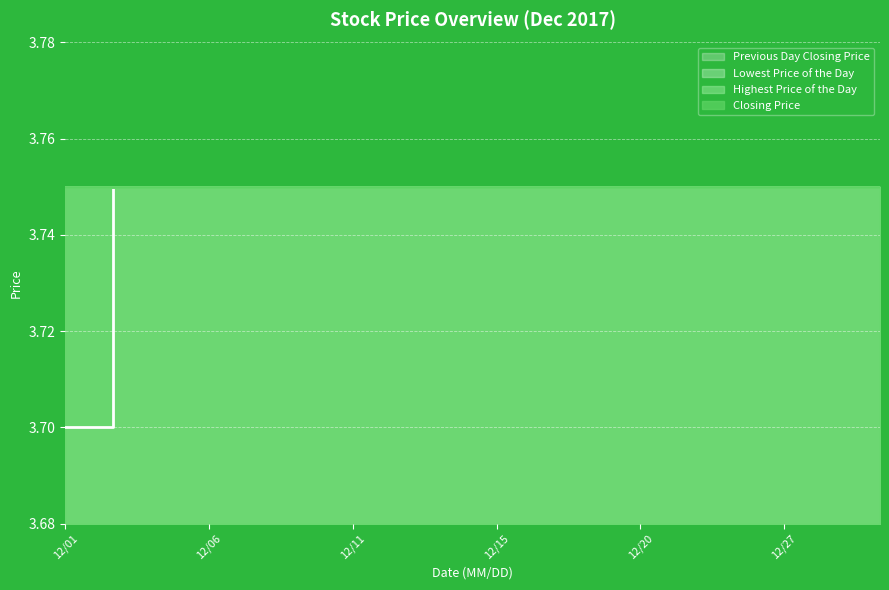

Reading right to left, extract all data points from this chart.

Previous Day Closing Price: 3.8	3.8	3.8	3.8	3.8	3.8	3.8	3.8	3.8	3.8	3.8	3.8	3.8	3.8	3.8	3.8	3.8	3.7
Lowest Price of the Day: 3.8	3.8	3.8	3.8	3.8	3.8	3.8	3.8	3.8	3.8	3.8	3.8	3.8	3.8	3.8	3.8	3.8	3.8
Highest Price of the Day: 3.8	3.8	3.8	3.8	3.8	3.8	3.8	3.8	3.8	3.8	3.8	3.8	3.8	3.8	3.8	3.8	3.8	3.8
Closing Price: 3.8	3.8	3.8	3.8	3.8	3.8	3.8	3.8	3.8	3.8	3.8	3.8	3.8	3.8	3.8	3.8	3.8	3.8